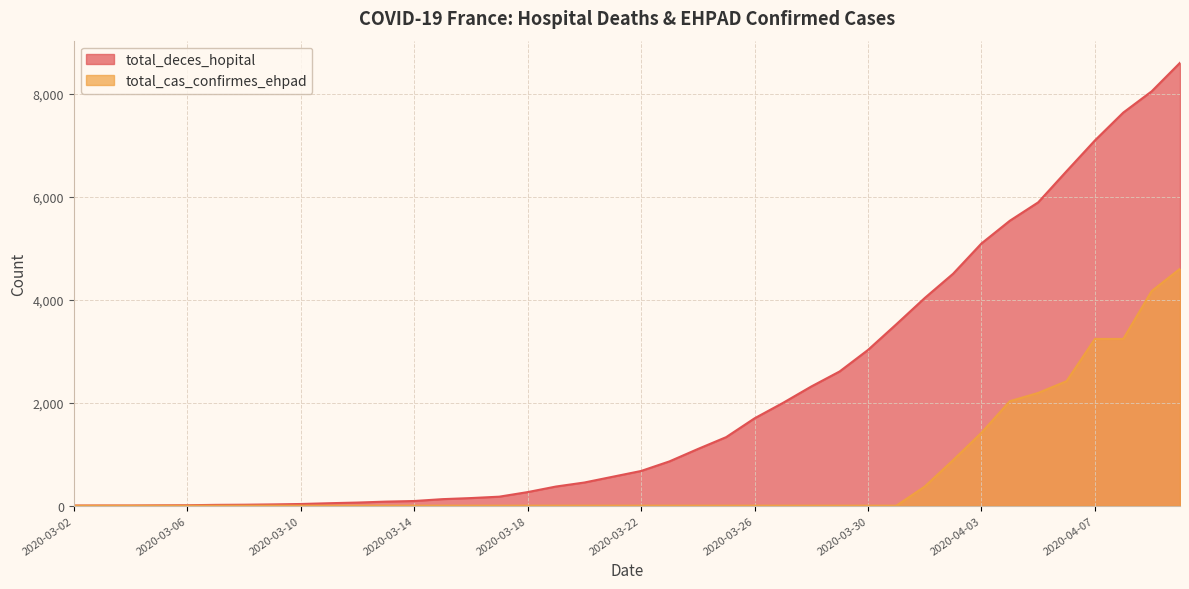

Reading right to left, what are all the values shown in this chart?

total_deces_hopital: 2020-04-10=8598	2020-04-09=8044	2020-04-08=7632	2020-04-07=7091	2020-04-06=6494	2020-04-05=5889	2020-04-04=5532	2020-04-03=5091	2020-04-02=4503	2020-04-01=4032	2020-03-31=3523	2020-03-30=3024	2020-03-29=2606	2020-03-28=2314	2020-03-27=1995	2020-03-26=1696	2020-03-25=1331	2020-03-24=1100	2020-03-23=860	2020-03-22=674	2020-03-21=562	2020-03-20=450	2020-03-19=372	2020-03-18=264	2020-03-17=175	2020-03-16=148	2020-03-15=127	2020-03-14=91	2020-03-13=79	2020-03-12=61	2020-03-11=48	2020-03-10=33	2020-03-09=25	2020-03-08=19	2020-03-07=16	2020-03-06=9	2020-03-05=7	2020-03-04=4	2020-03-03=4	2020-03-02=3
total_cas_confirmes_ehpad: 2020-04-10=4599	2020-04-09=4166	2020-04-08=3237	2020-04-07=3237	2020-04-06=2417	2020-04-05=2189	2020-04-04=2028	2020-04-03=1416	2020-04-02=884	2020-04-01=371	2020-03-31=0	2020-03-30=0	2020-03-29=0	2020-03-28=0	2020-03-27=0	2020-03-26=0	2020-03-25=0	2020-03-24=0	2020-03-23=0	2020-03-22=0	2020-03-21=0	2020-03-20=0	2020-03-19=0	2020-03-18=0	2020-03-17=0	2020-03-16=0	2020-03-15=0	2020-03-14=0	2020-03-13=0	2020-03-12=0	2020-03-11=0	2020-03-10=0	2020-03-09=0	2020-03-08=0	2020-03-07=0	2020-03-06=0	2020-03-05=0	2020-03-04=0	2020-03-03=0	2020-03-02=0